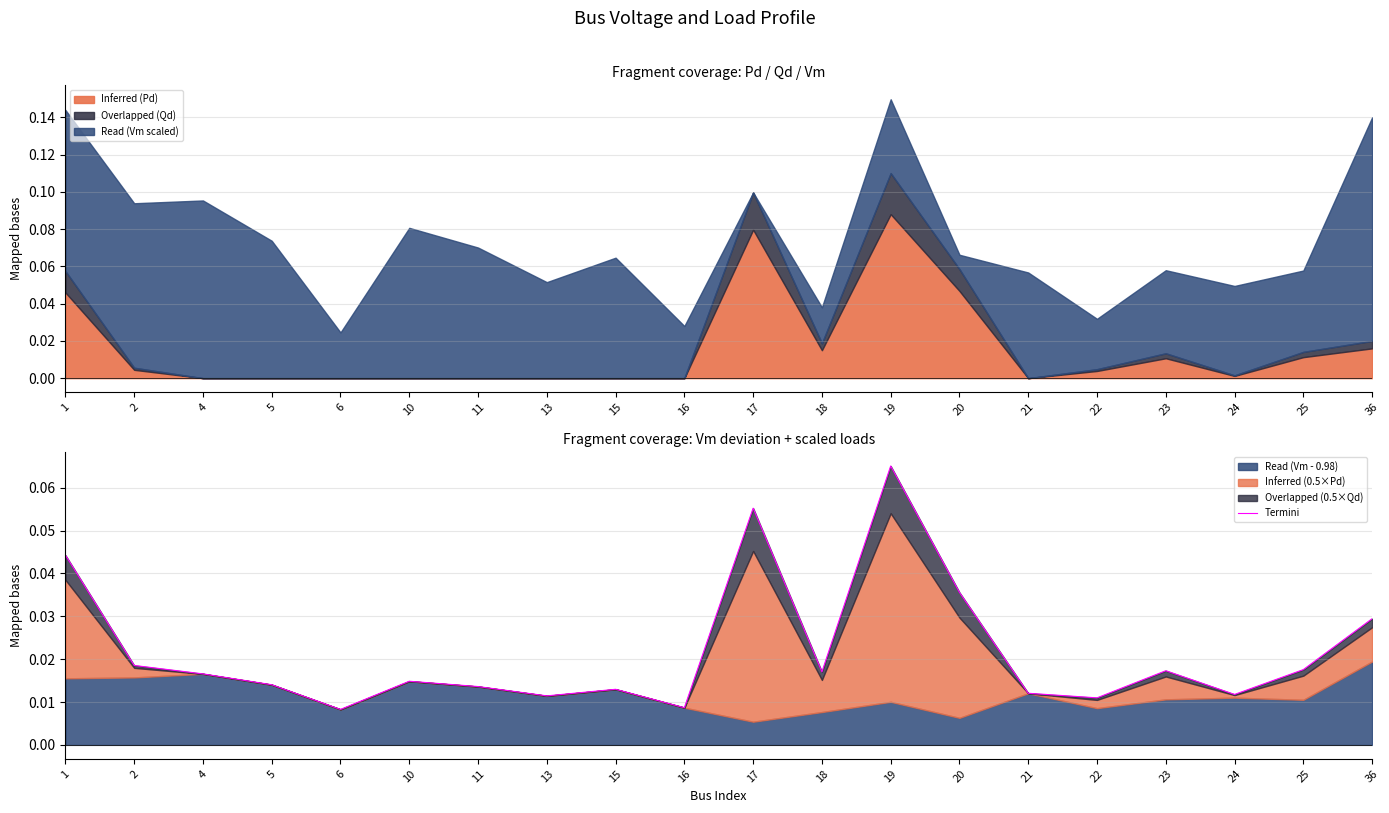

What is the value of the 11th point from the left?

0.1